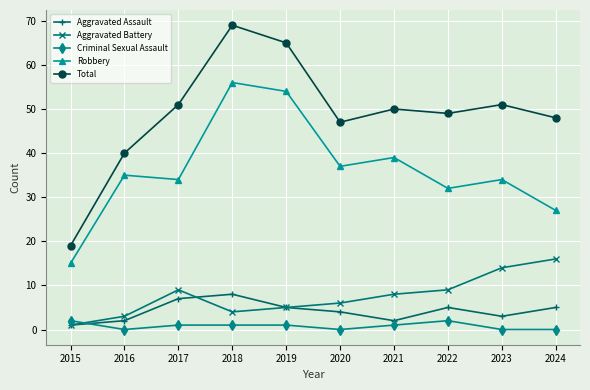

What is the value of the Aggravated Battery point at the 2nd from the left?

3